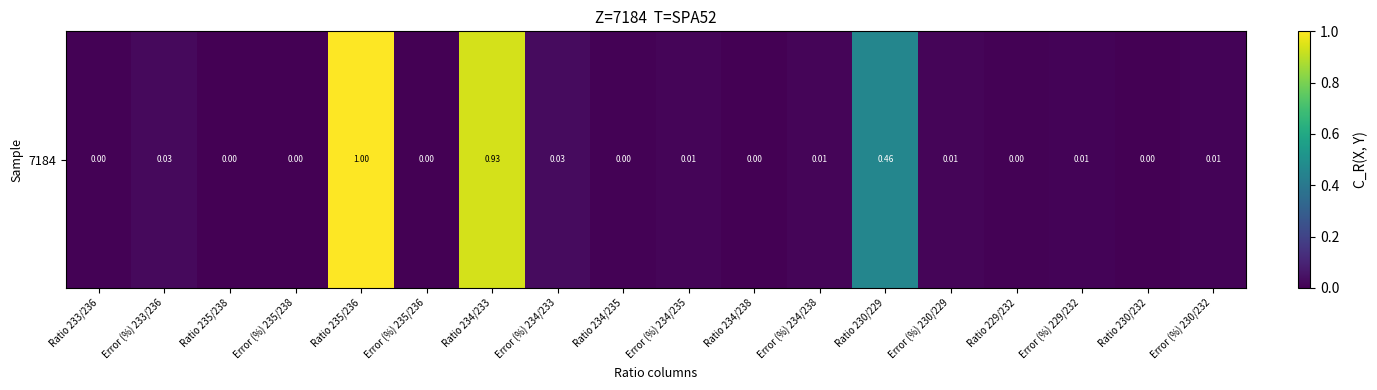

Reading left to right, transcribe all the data shown in this chart.

Ratio 233/236=0.0	Error (%) 233/236=0.0	Ratio 235/238=0.0	Error (%) 235/238=0.0	Ratio 235/236=1.0	Error (%) 235/236=0.0	Ratio 234/233=0.9	Error (%) 234/233=0.0	Ratio 234/235=0.0	Error (%) 234/235=0.0	Ratio 234/238=0.0	Error (%) 234/238=0.0	Ratio 230/229=0.5	Error (%) 230/229=0.0	Ratio 229/232=0.0	Error (%) 229/232=0.0	Ratio 230/232=0.0	Error (%) 230/232=0.0